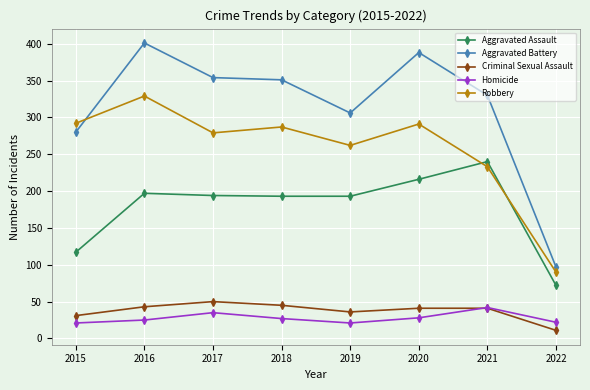

After their last crossing, which series has the higher values: Criminal Sexual Assault or Homicide?

Homicide